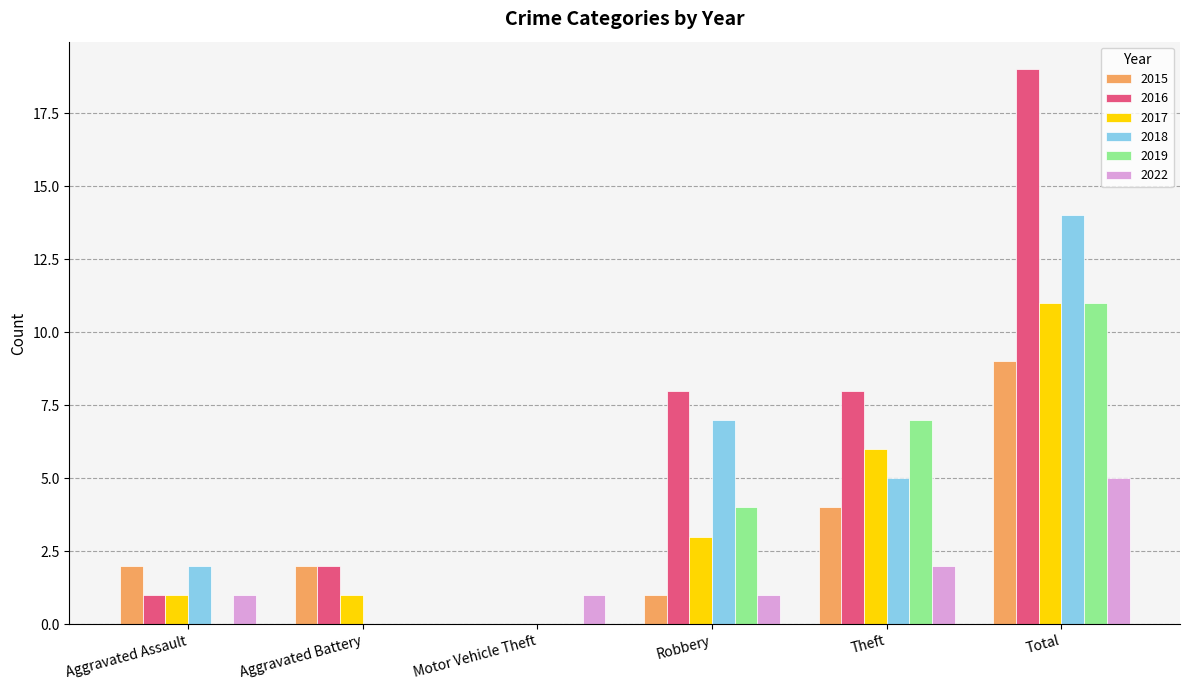

Count the 2019 values in the range 0 to 7.

5